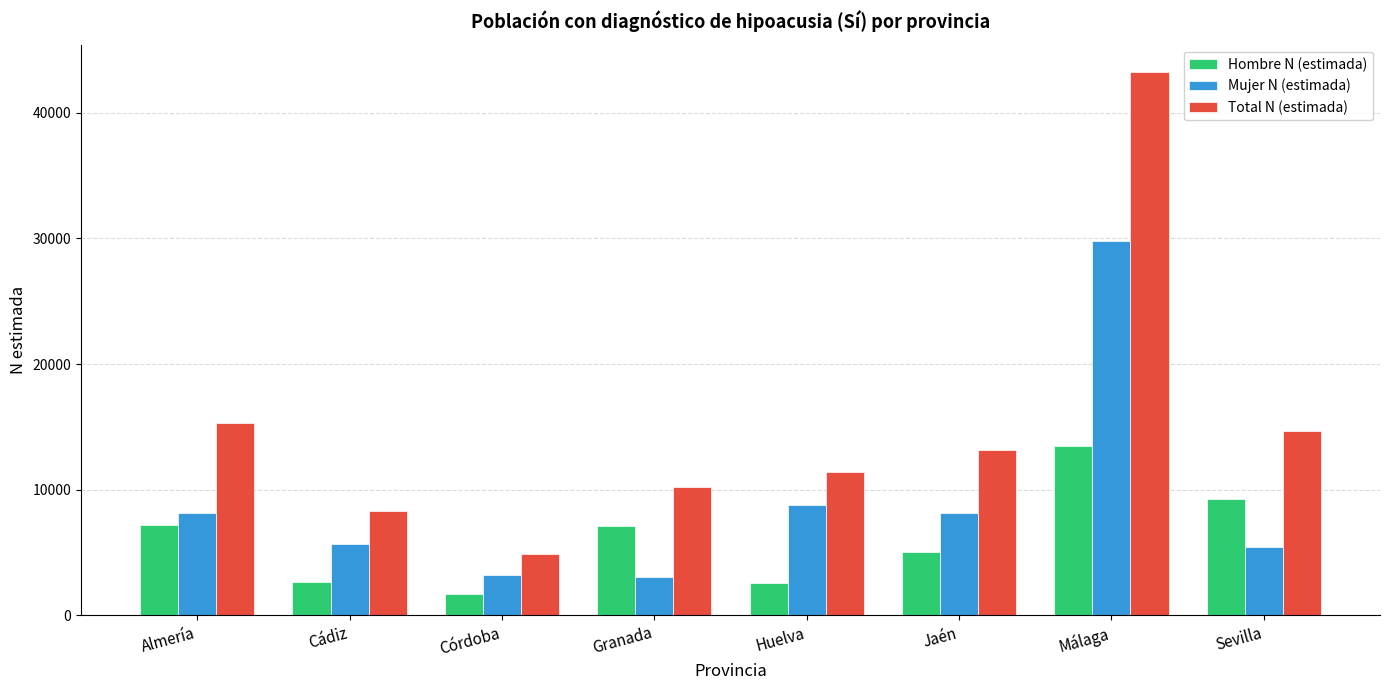

What is the spread (max minus min) of values at Sevilla?

9225